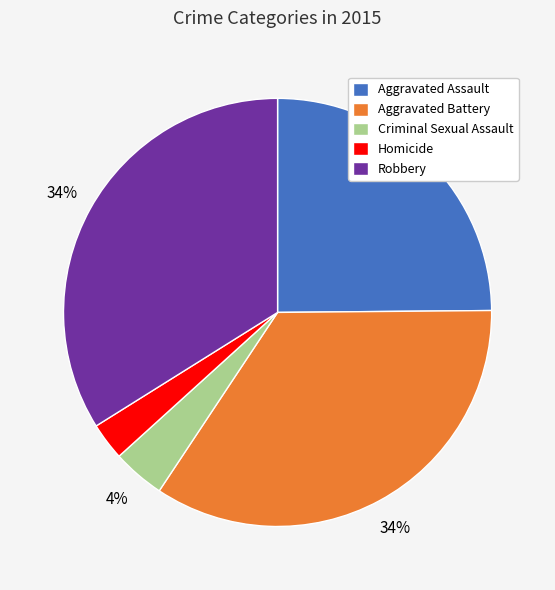

How many slices are in this pie chart?

5